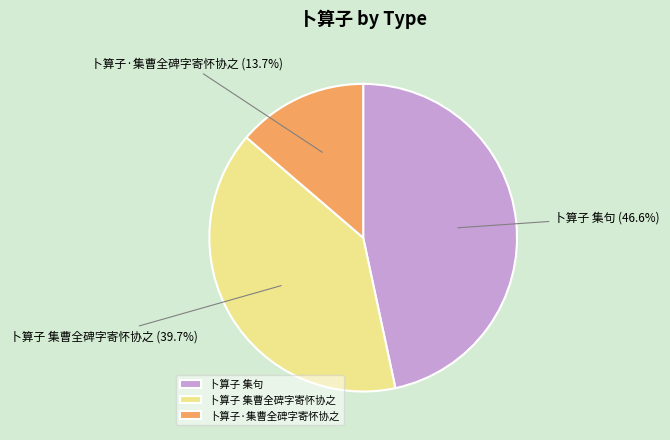

How many segments does this pie chart have?

3